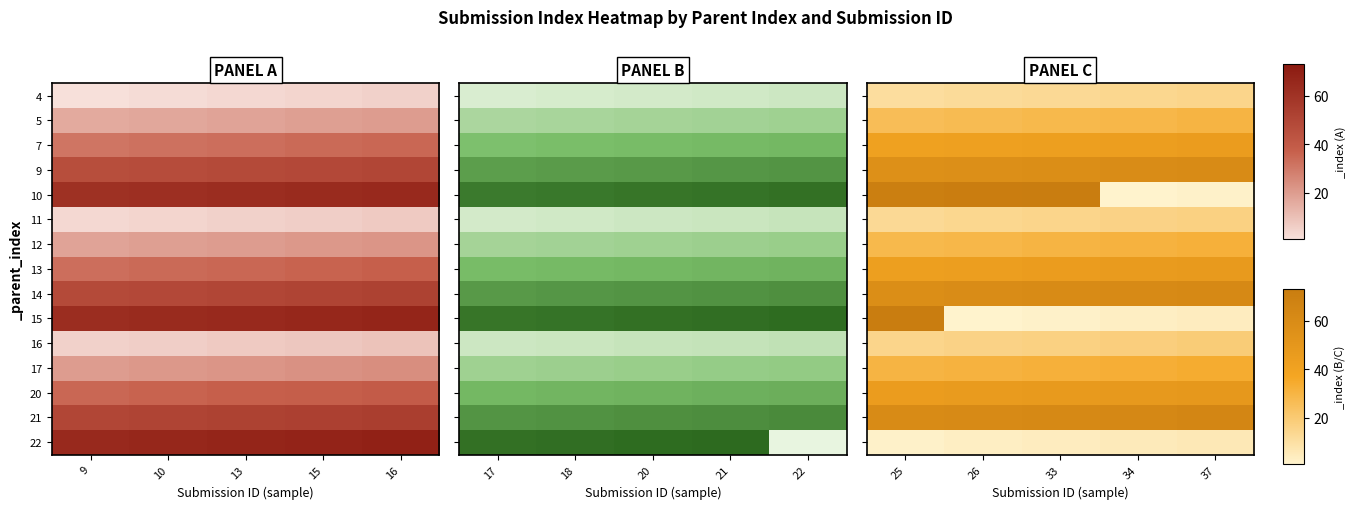

Is the value of 21 at 26 greater than the value of 5 at 26?

Yes